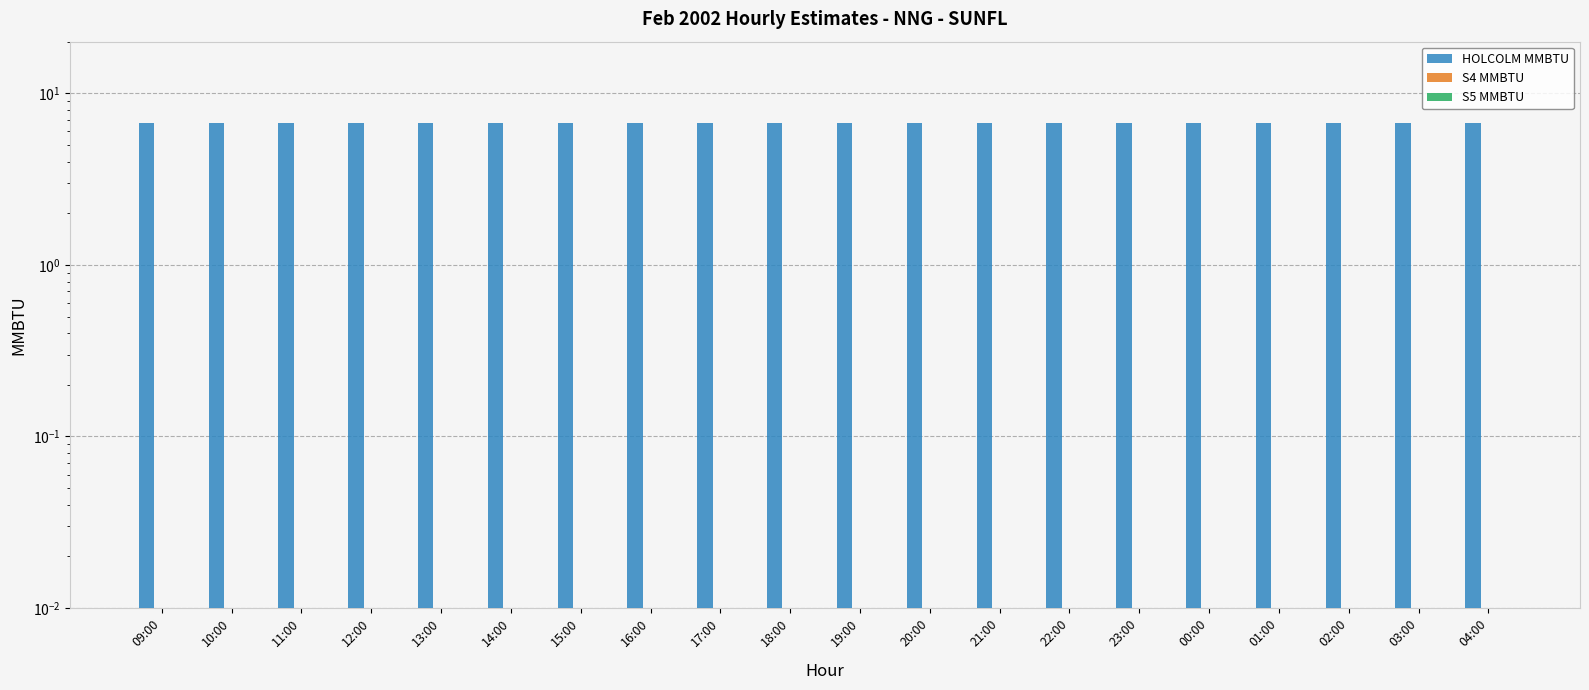

At which category does the chart reach its peak across all series?

09:00